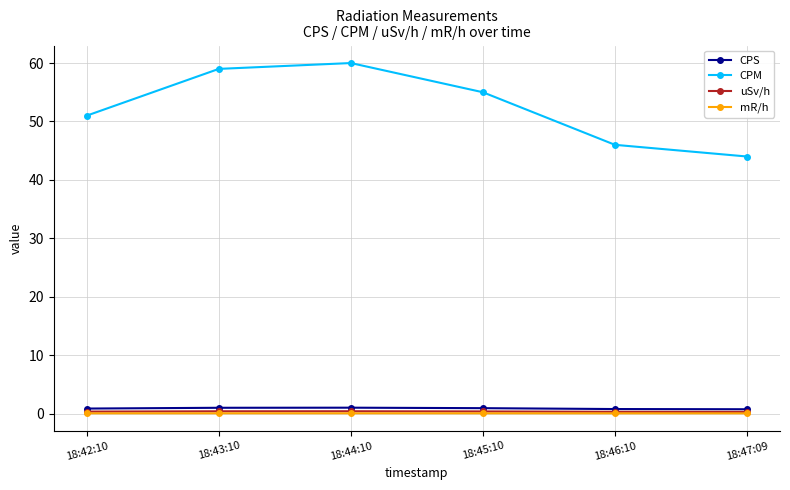

What is the label of the 3rd point from the right?

18:45:10